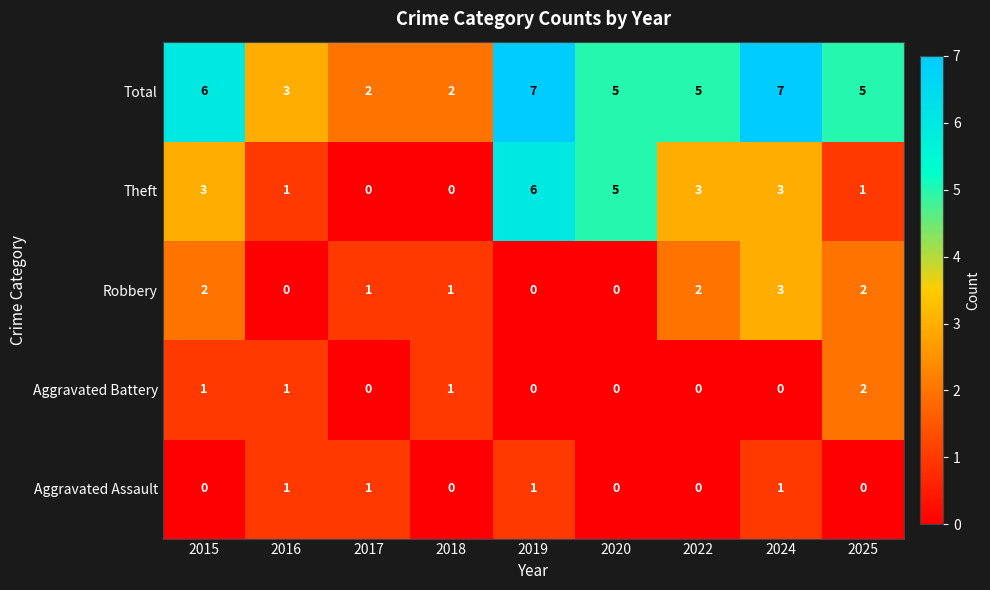

At which label does Total first exceed 5?

2015